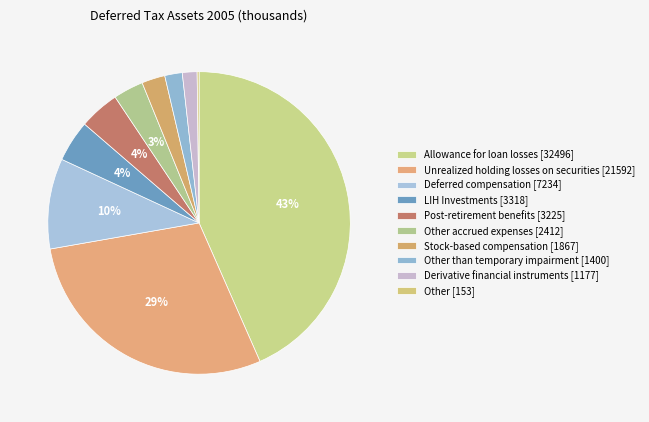

Rank the categories by value from highest to lowest.

Allowance for loan losses, Unrealized holding losses on securities, Deferred compensation, LIH Investments, Post-retirement benefits, Other accrued expenses, Stock-based compensation, Other than temporary impairment, Derivative financial instruments, Other